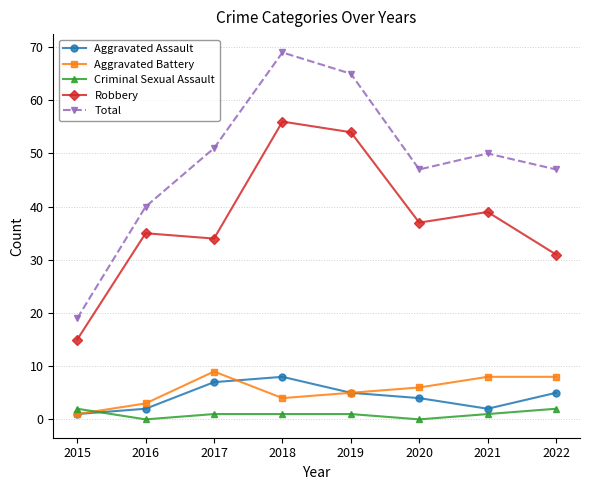

Count the number of data series in this chart.

5